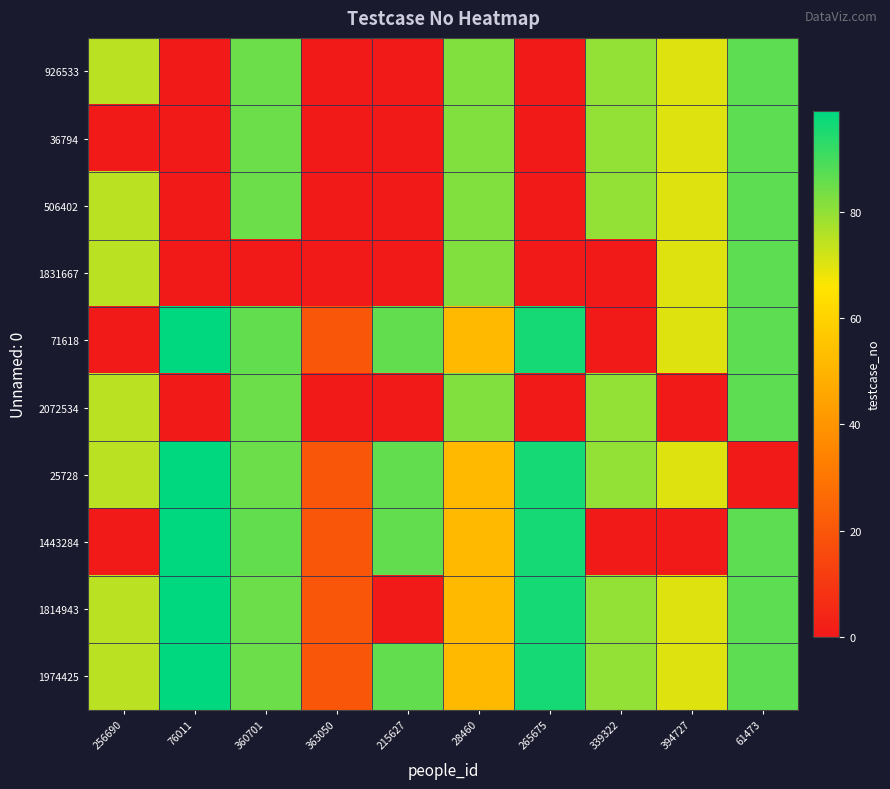

At how many categories does at least one series exceed 45?

9